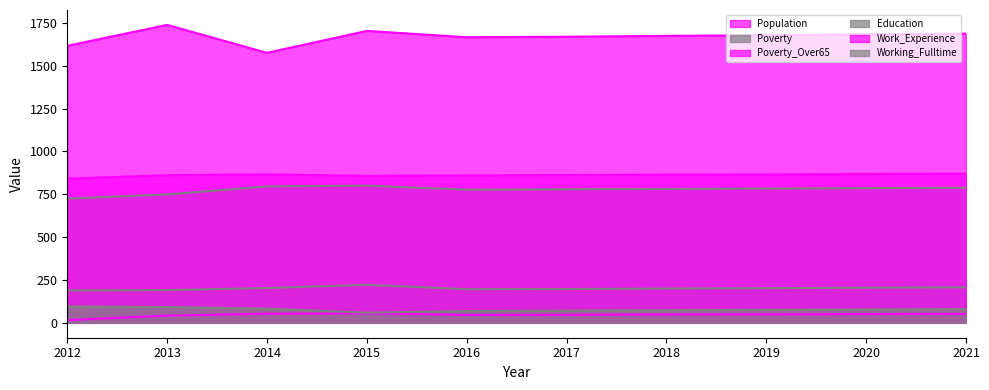

What is the total value across all series at 2013?

3673